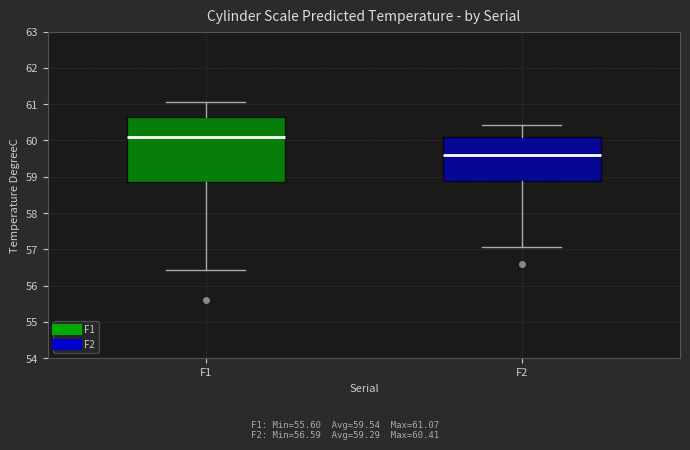

Reading left to right, read every box against the y-axis: the position of its median line, the range the box covers, and the ends of its whiskers. The values are not printed on the chart, so give them approximately, as read against the axis.

F1: median 60.1, box 58.9 to 60.7, whiskers 56.4 to 61.1
F2: median 59.6, box 58.9 to 60.1, whiskers 57.1 to 60.4